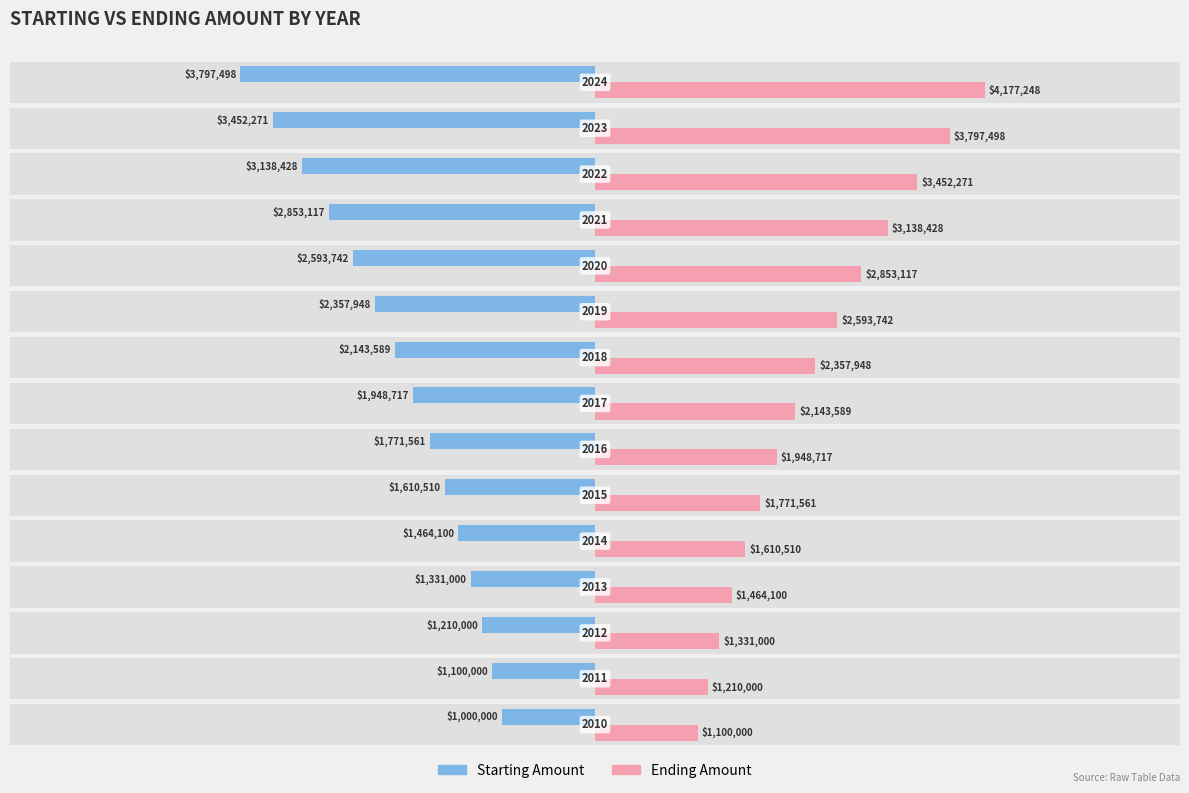

Which series has the largest total across all categories?

Ending Amount